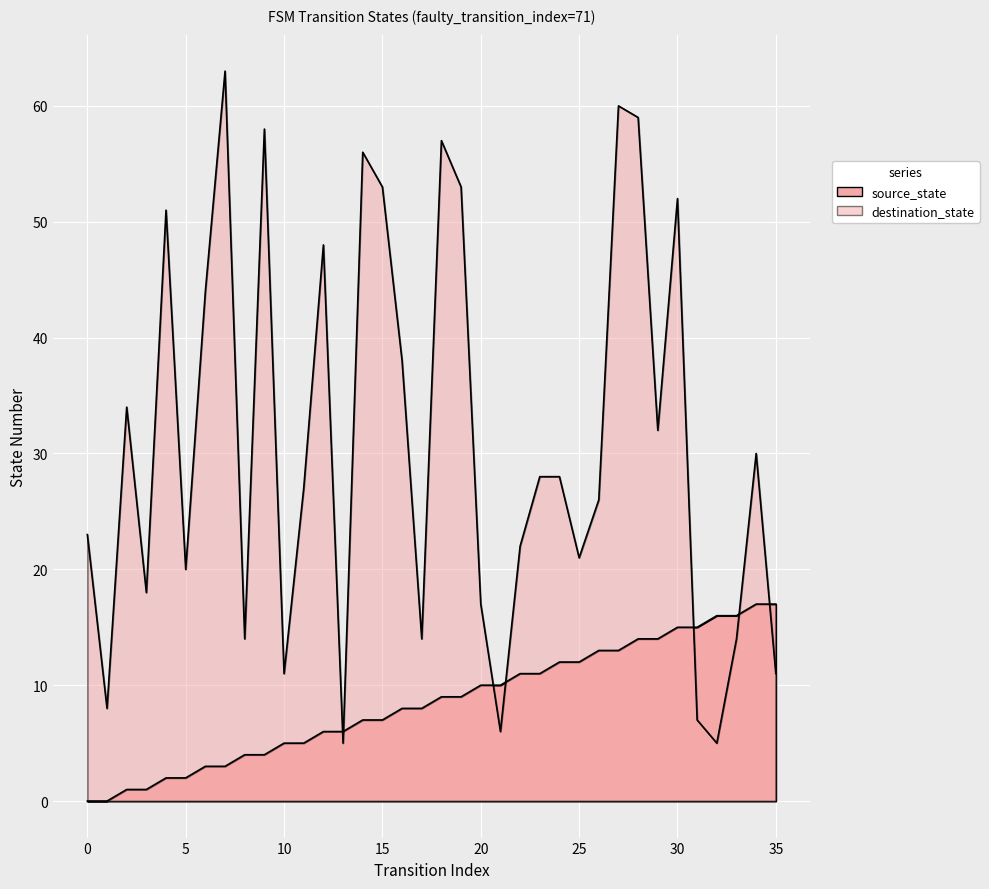

How many lines are shown in the chart?

2